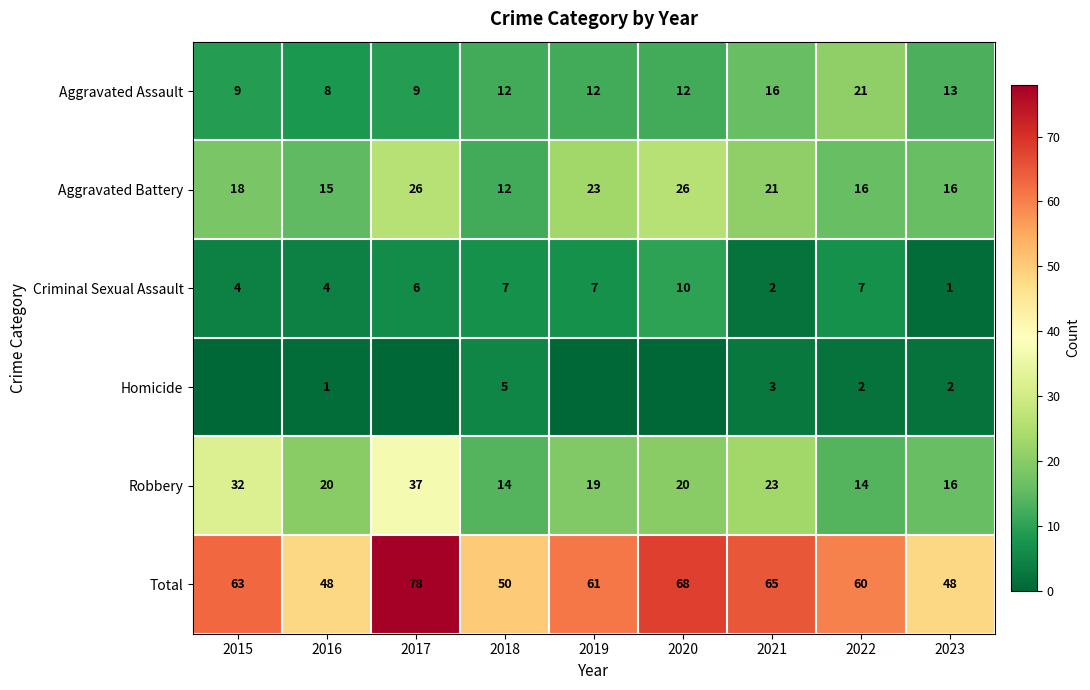

What is the difference between the maximum and minimum values in the Total series?

30